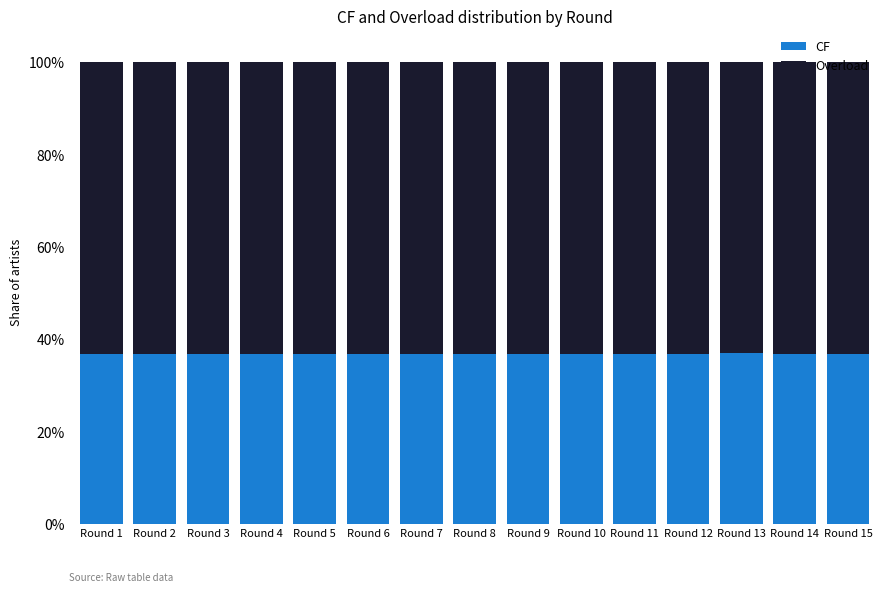

Are the bars horizontal?

No